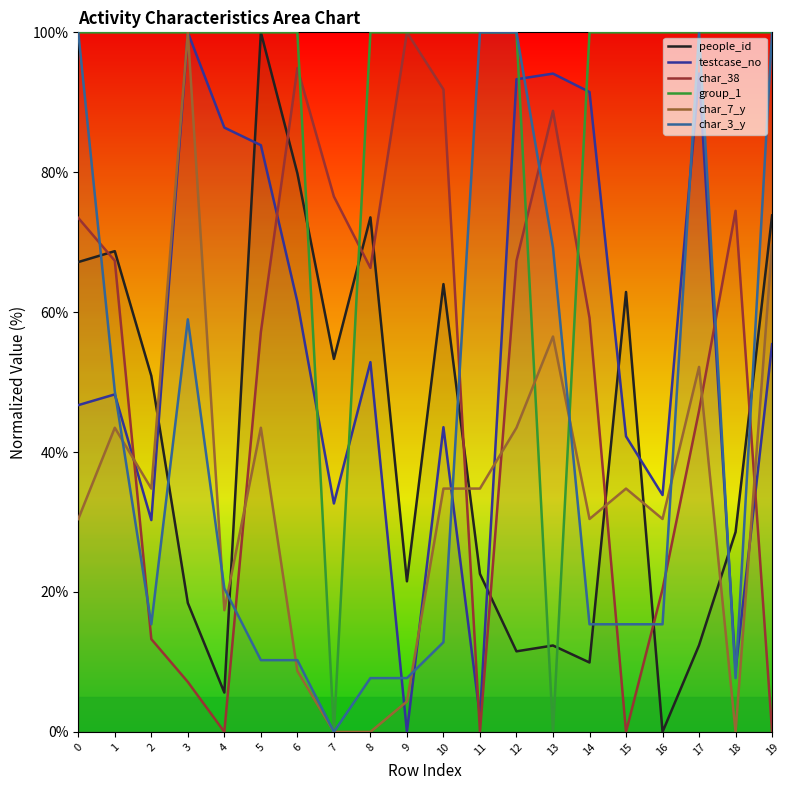

At 2, list the series in order from largest to smallest.

group_1, people_id, char_7_y, testcase_no, char_3_y, char_38